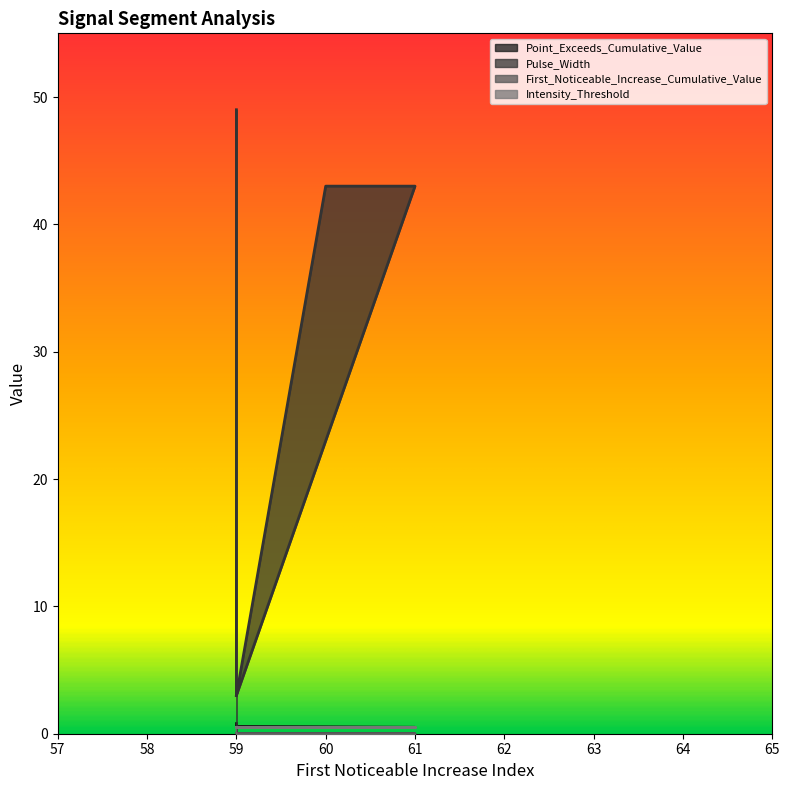

True or false: Pulse_Width and Point_Exceeds_Cumulative_Value intersect in this chart.

False